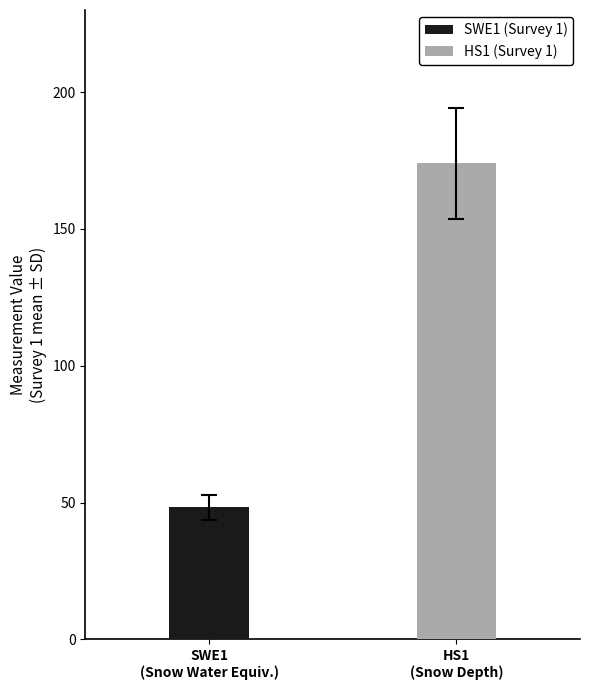

What are all the series names shown in the legend?

SWE1, HS1